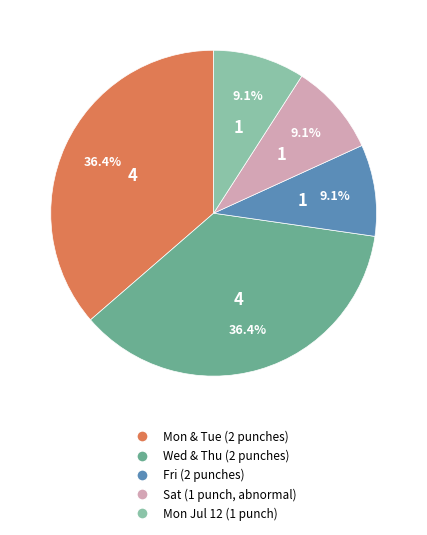

Is there any slice that represents more than half of the pie?

No